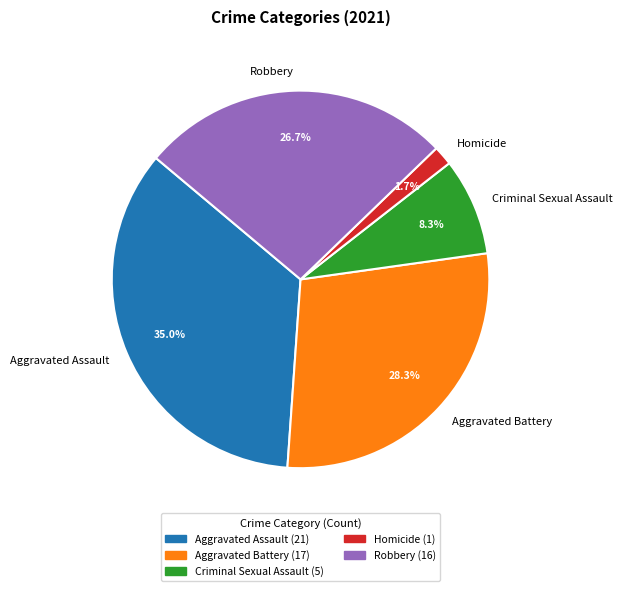

How much of the chart is everything except Robbery?

73.3%